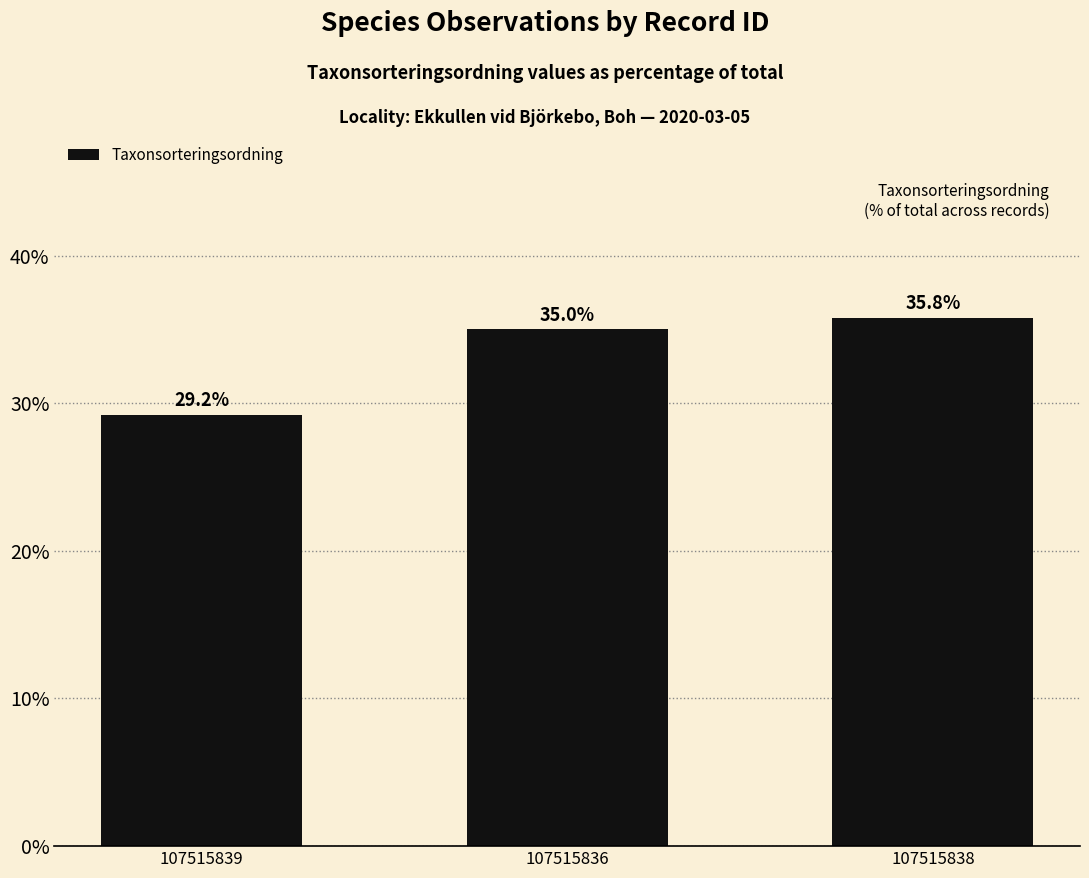

Where is the data nearest to the value 32?

107515839